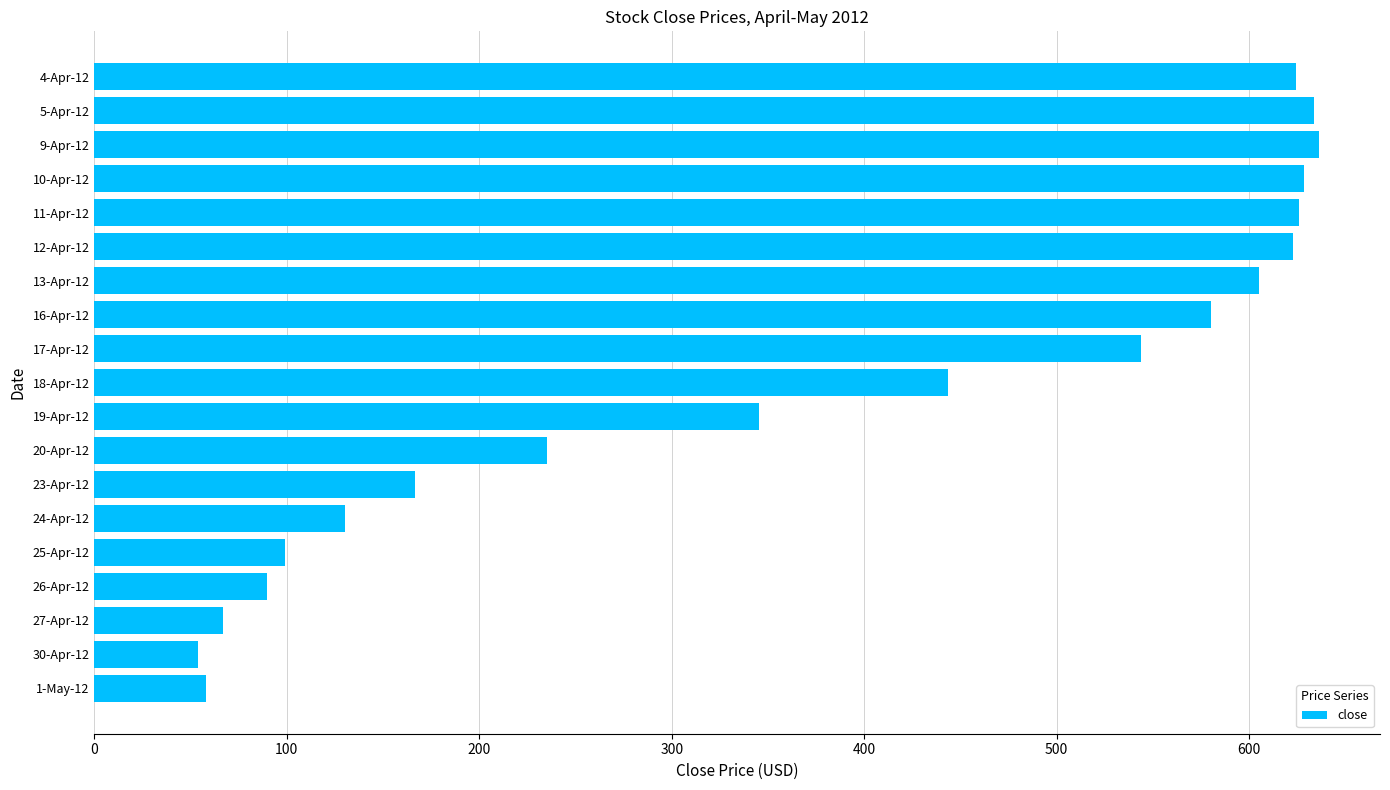

What is the ratio of the value at 27-Apr-12 to the value at 20-Apr-12?

0.3